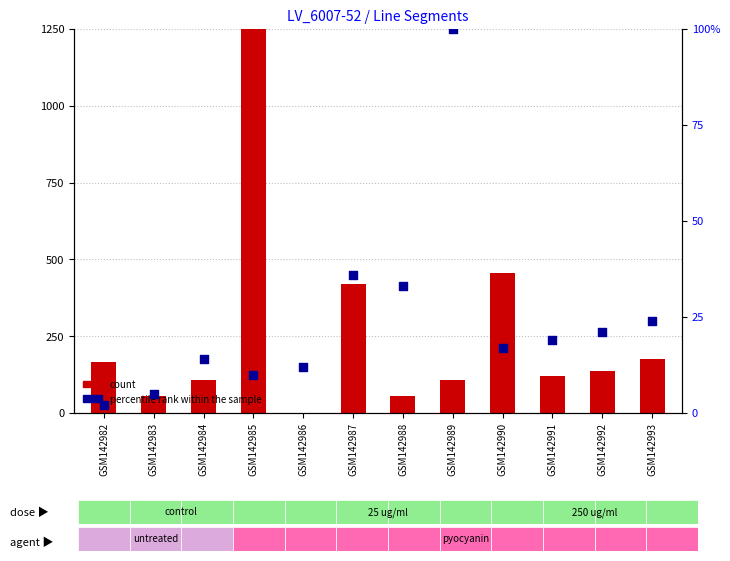

Is the value of count at GSM142989 greater than the value of percentile rank within the sample at GSM142983?

Yes